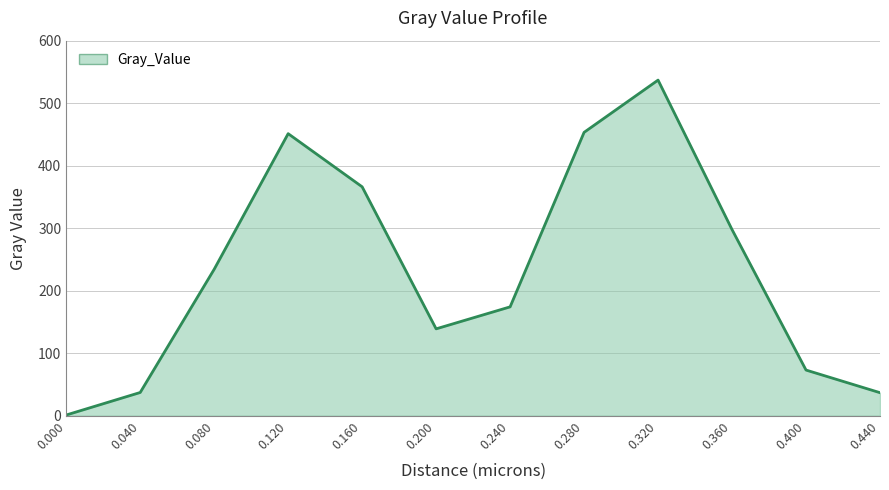

What is the difference between the maximum and minimum values?

535.9